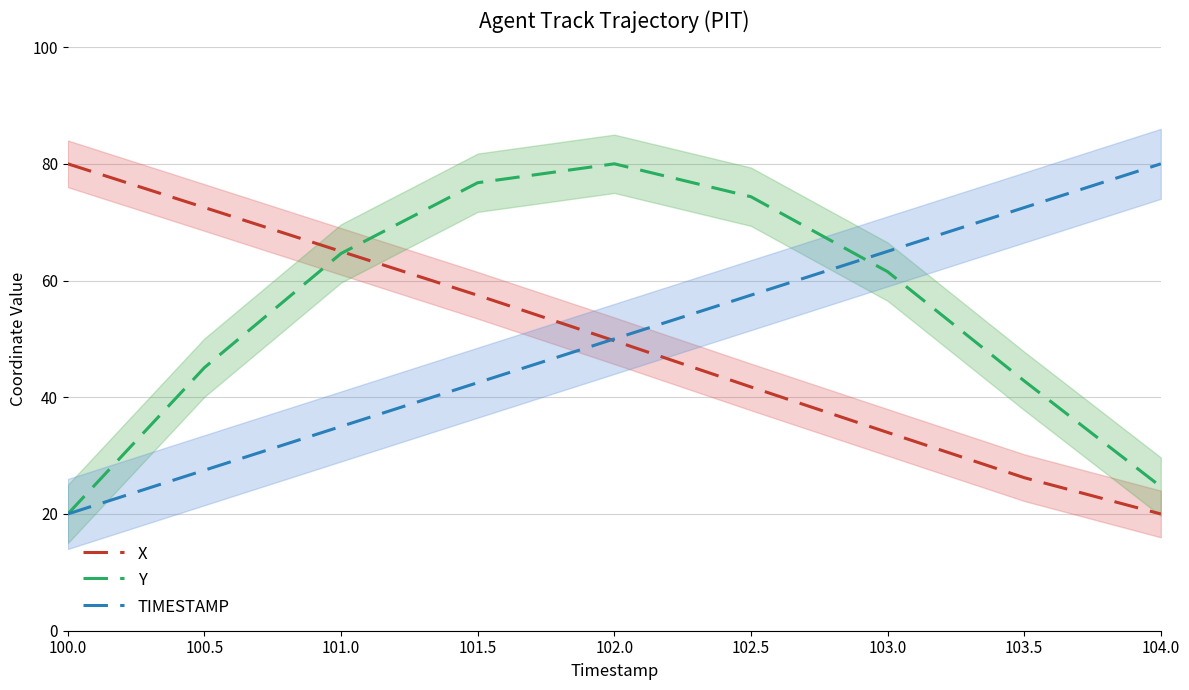

What is the lowest value of the TIMESTAMP series?

20.0